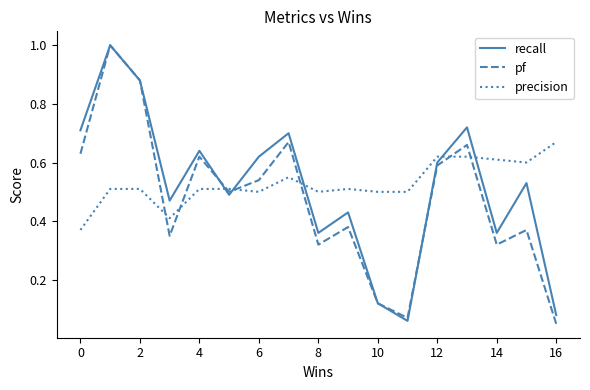

What is the maximum value for pf?

1.0